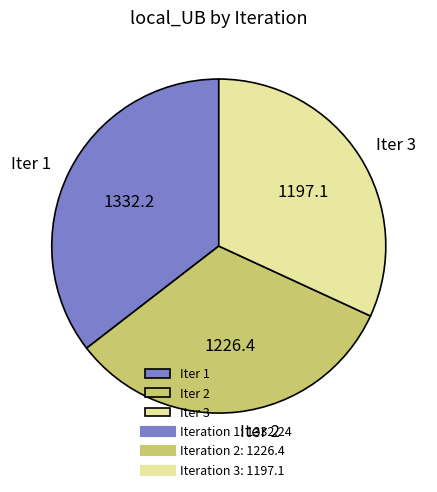

What is the smallest slice in the pie chart?

Iter 3